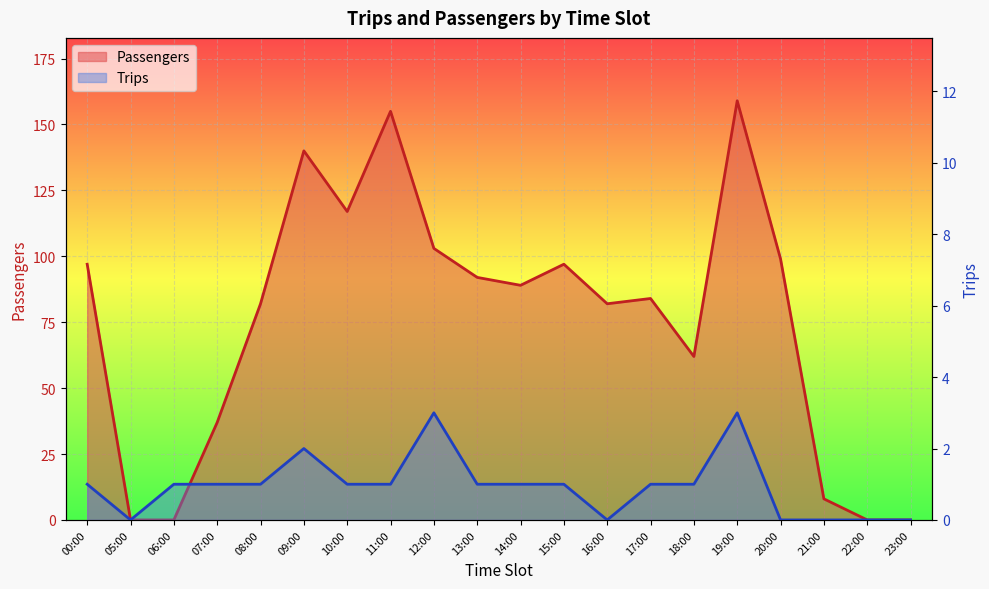

Which series has the largest total across all categories?

Passengers